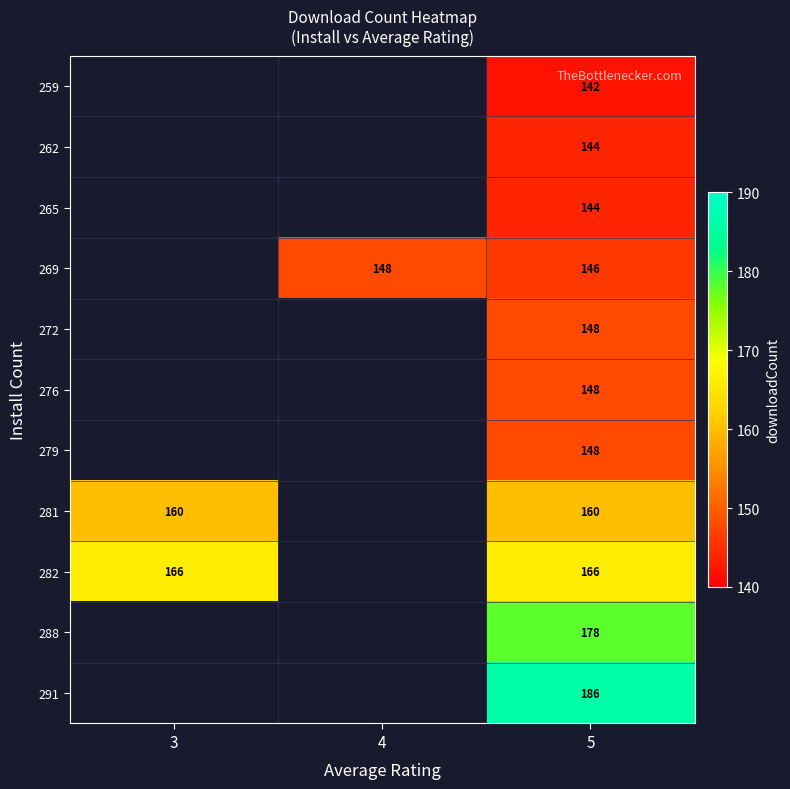

The value of 259 at 5 is 239. True or false?

False